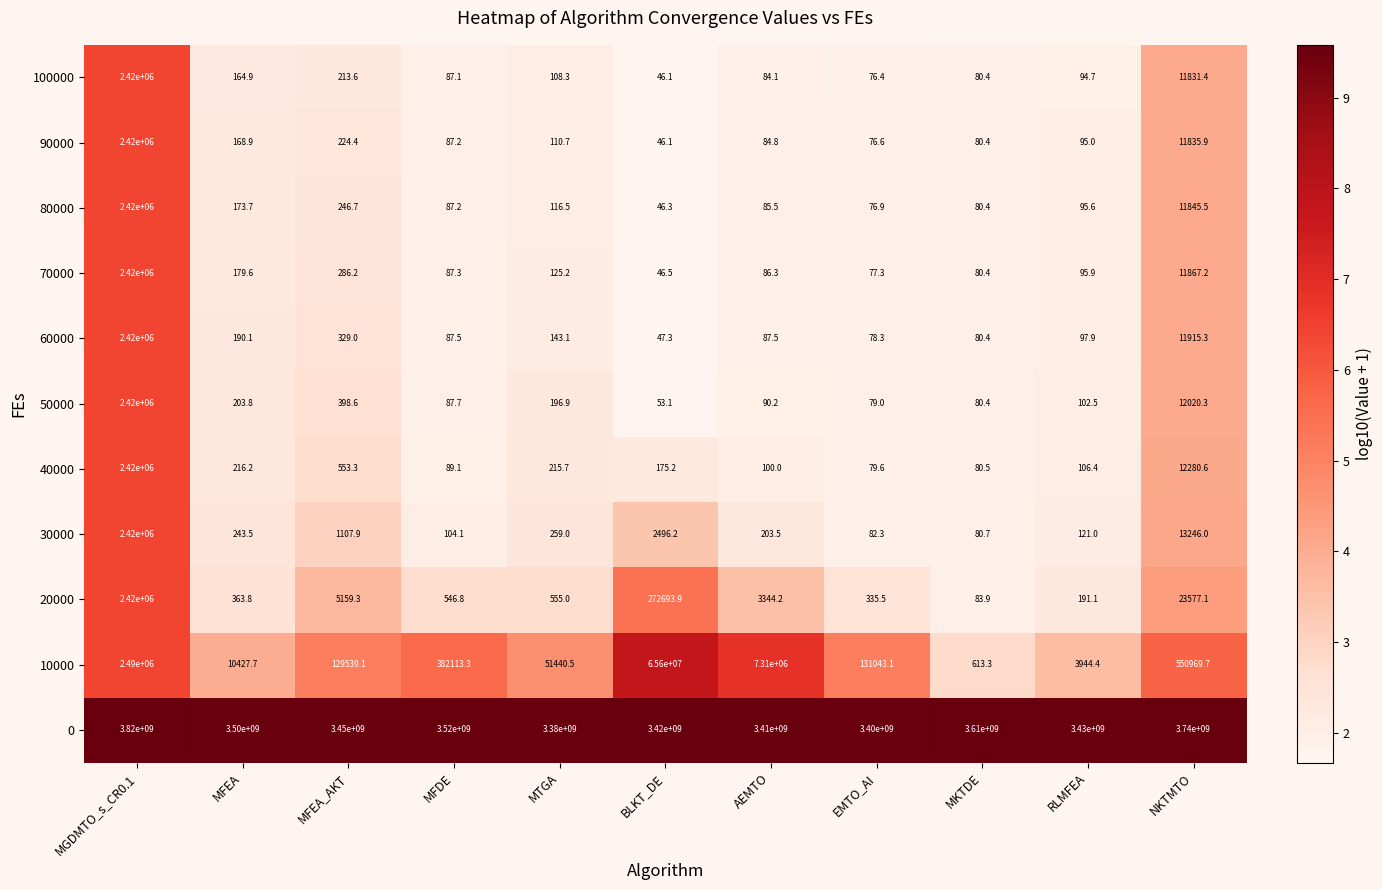

Where does the 60000 series first go above 97?

MGDMTO_s_CR0.1